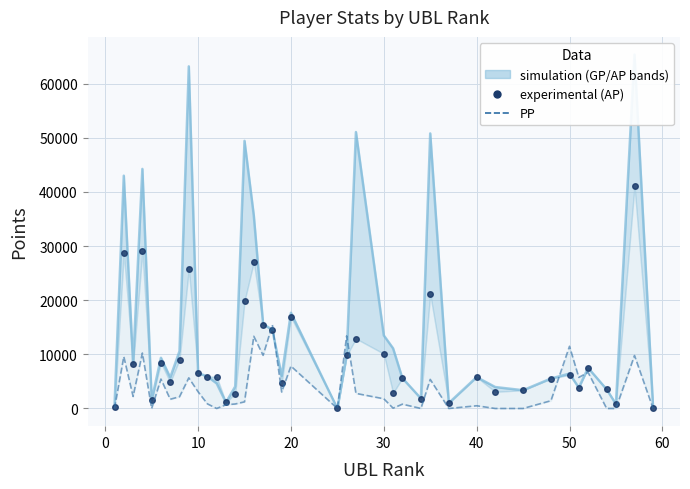

Which series has the largest total across all categories?

GP (simulation)